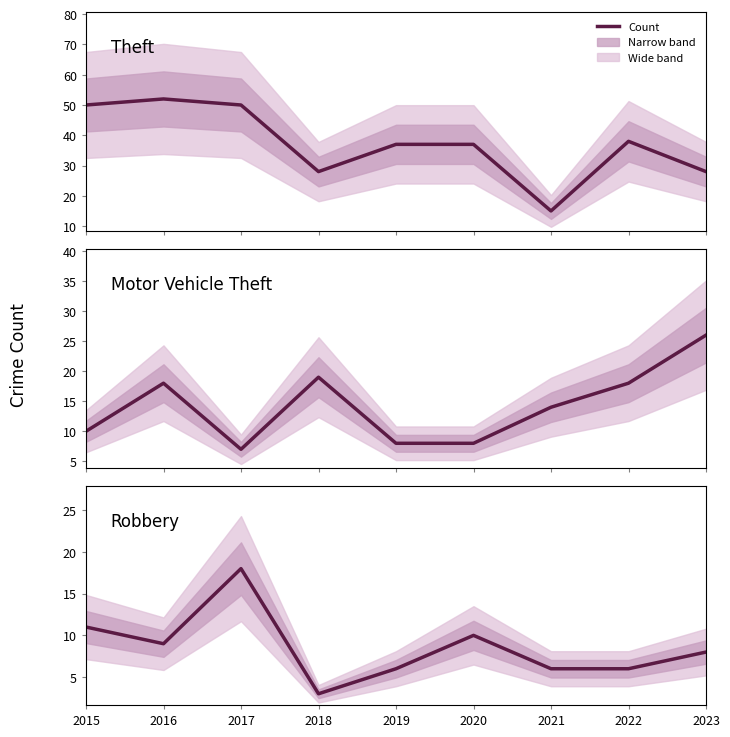

Is this an area chart (filled region under the line)?

No